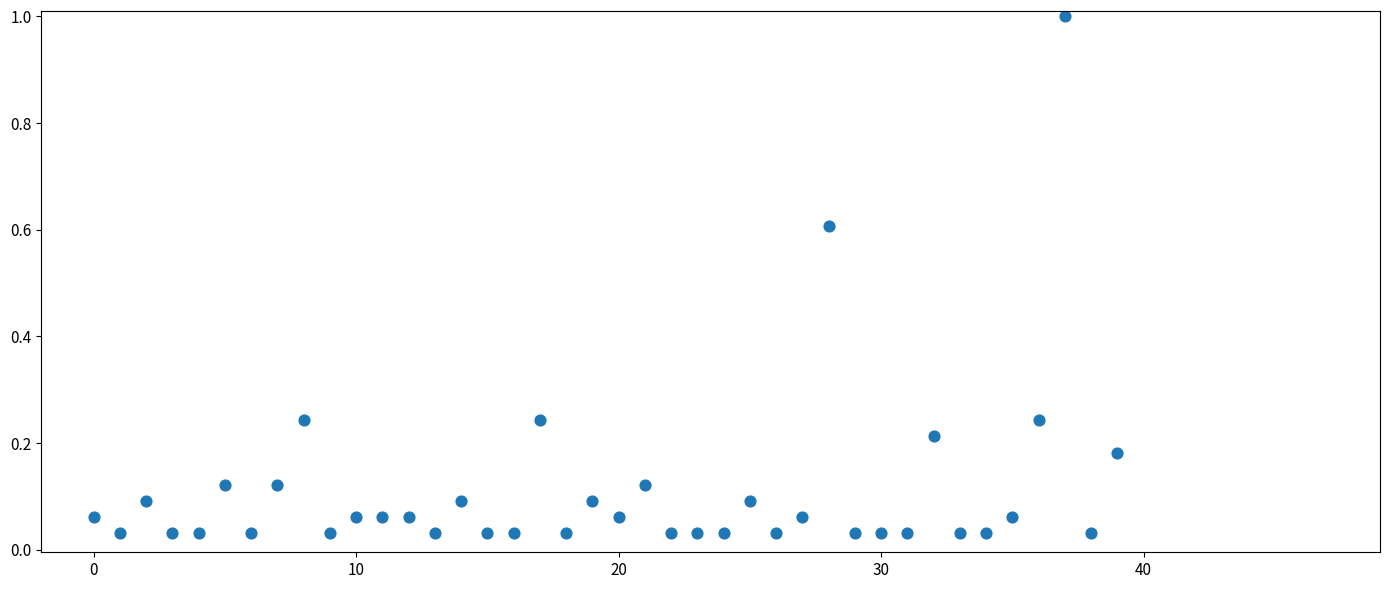

What is the range of Y values (max minus min)?

1.0